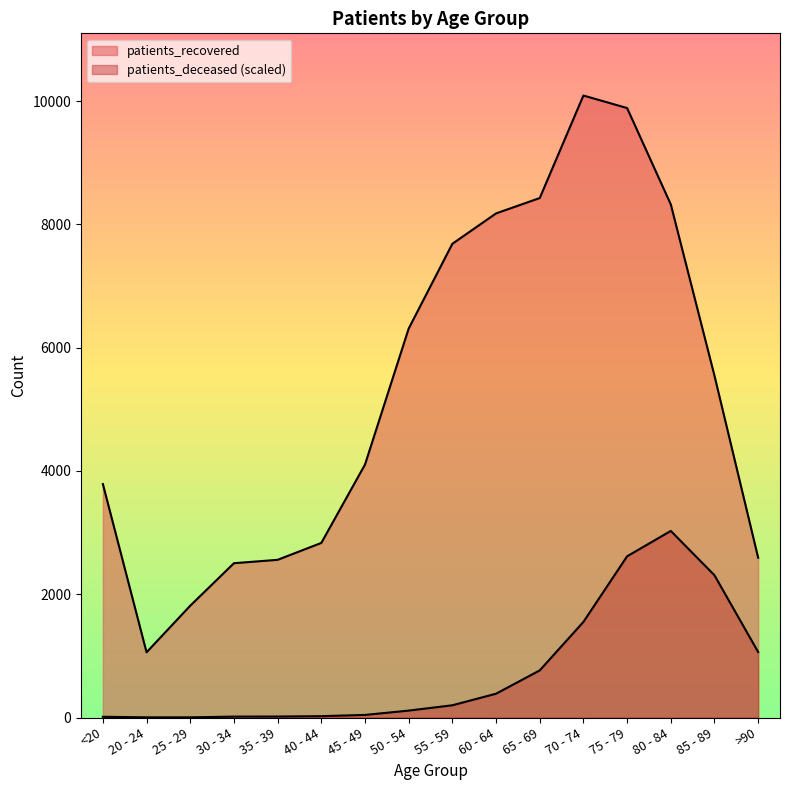

At which category does the chart reach its peak across all series?

70 - 74